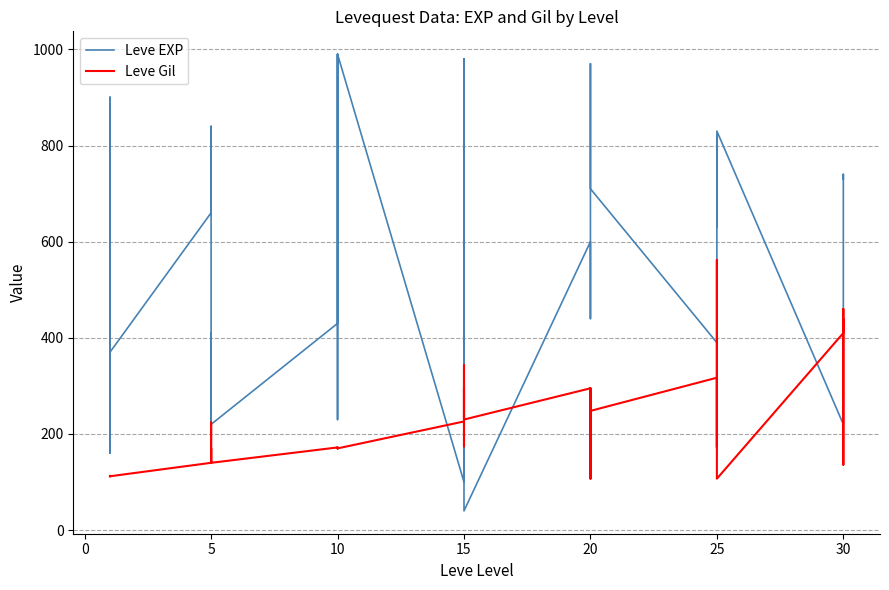

How many interior local valleys does the Leve EXP series have?

11